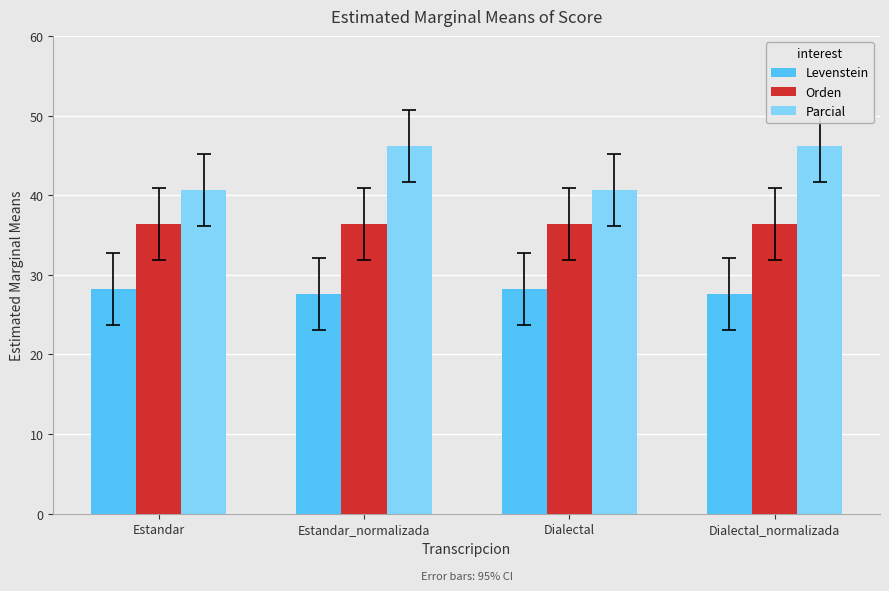

What is the label of the 4th bar from the left?

Dialectal_normalizada